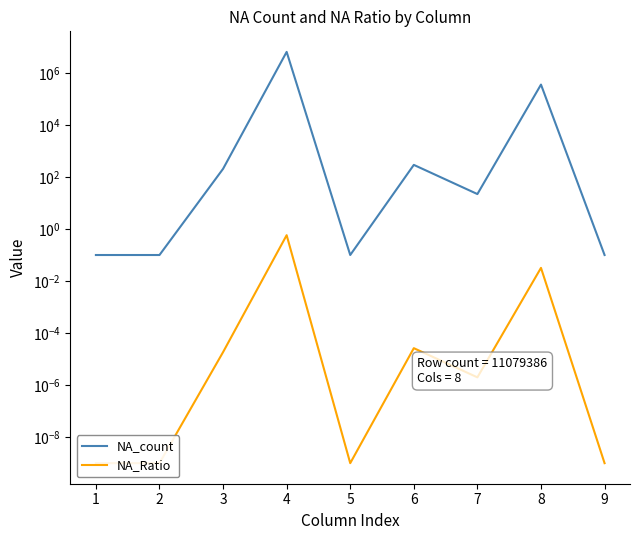

Is it true that NA_count equals 3549430.3 at 4?

False